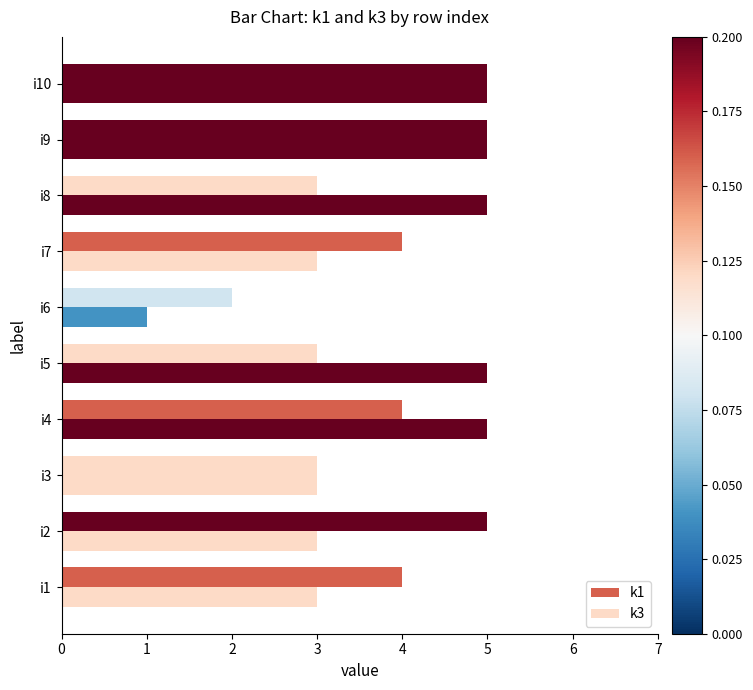

Reading left to right, transcribe all the data shown in this chart.

k1: 0=4	1=5	2=3	3=4	4=3	5=2	6=4	7=3	8=5	9=5
k3: 0=3	1=3	2=3	3=5	4=5	5=1	6=3	7=5	8=5	9=5